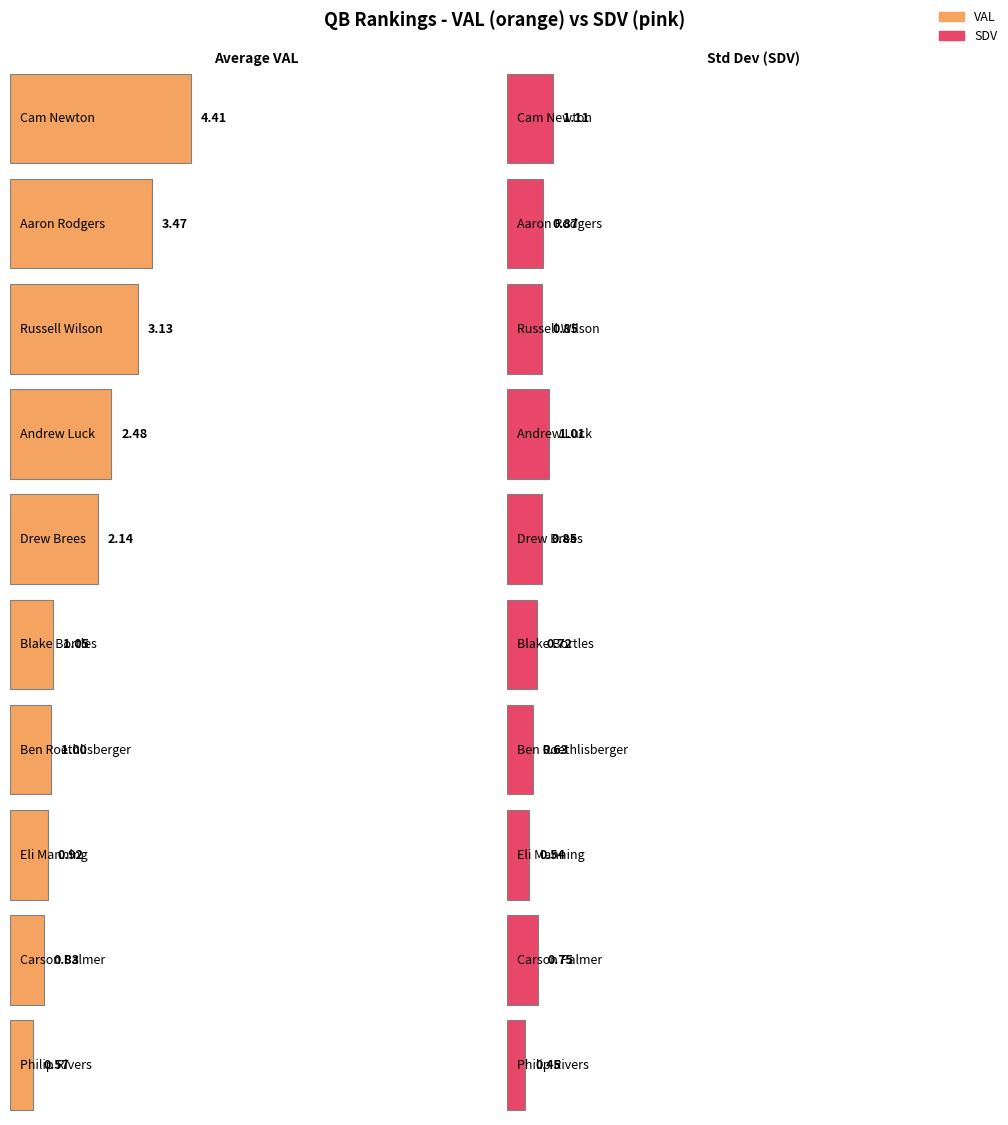

At how many categories does at least one series exceed 3?

3